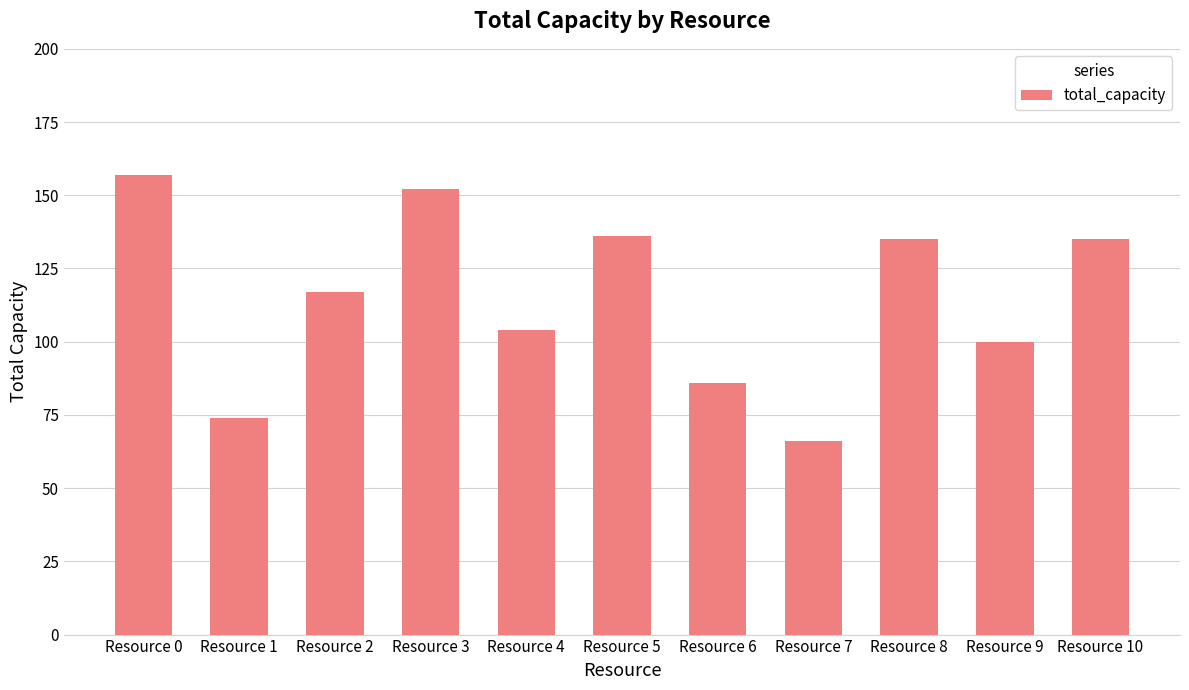

Which has a higher value, Resource 6 or Resource 10?

Resource 10